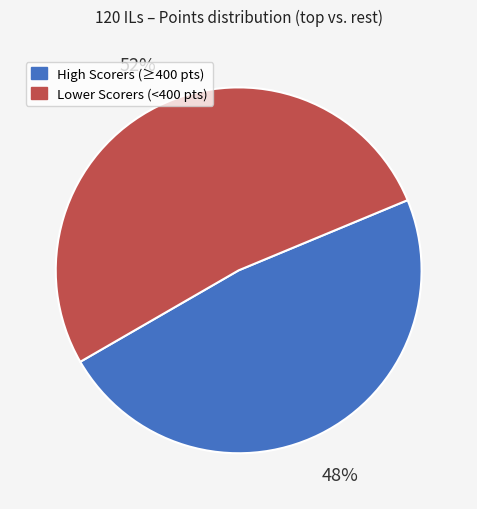

How many slices are in this pie chart?

2